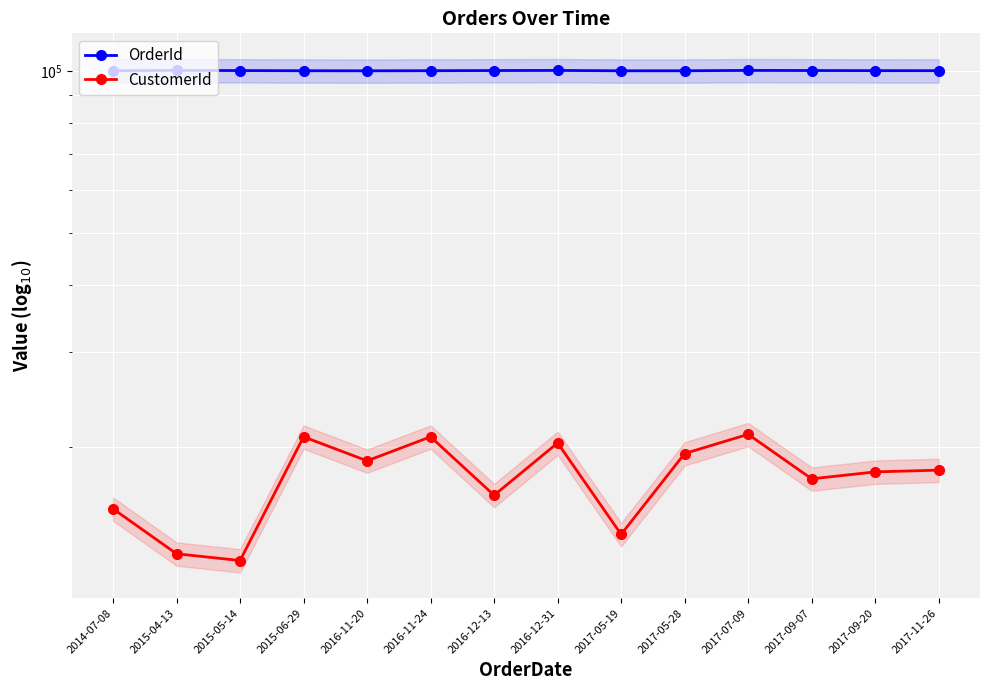

Reading left to right, what are all the values shown in this chart?

OrderId: 2014-07-08=100090	2015-04-13=100216	2015-05-14=100146	2015-06-29=100069	2016-11-20=100041	2016-11-24=100083	2016-12-13=100153	2016-12-31=100202	2017-05-19=100048	2017-05-28=100055	2017-07-09=100209	2017-09-07=100160	2017-09-20=100111	2017-11-26=100097
CustomerId: 2014-07-08=15325	2015-04-13=12640	2015-05-14=12280	2015-06-29=20860	2016-11-20=18820	2016-11-24=20860	2016-12-13=16240	2016-12-31=20320	2017-05-19=13735	2017-05-28=19420	2017-07-09=21085	2017-09-07=17425	2017-09-20=17950	2017-11-26=18085